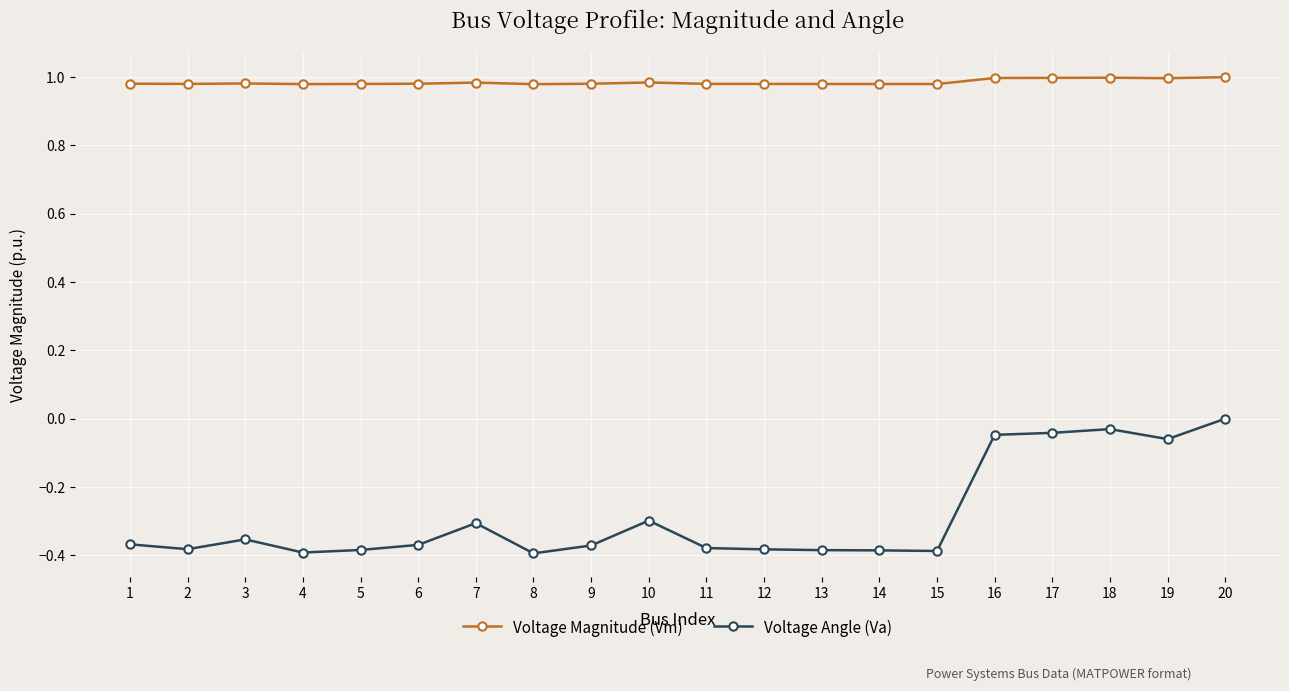

Which series has the largest range (max minus min)?

Voltage Angle (Va)